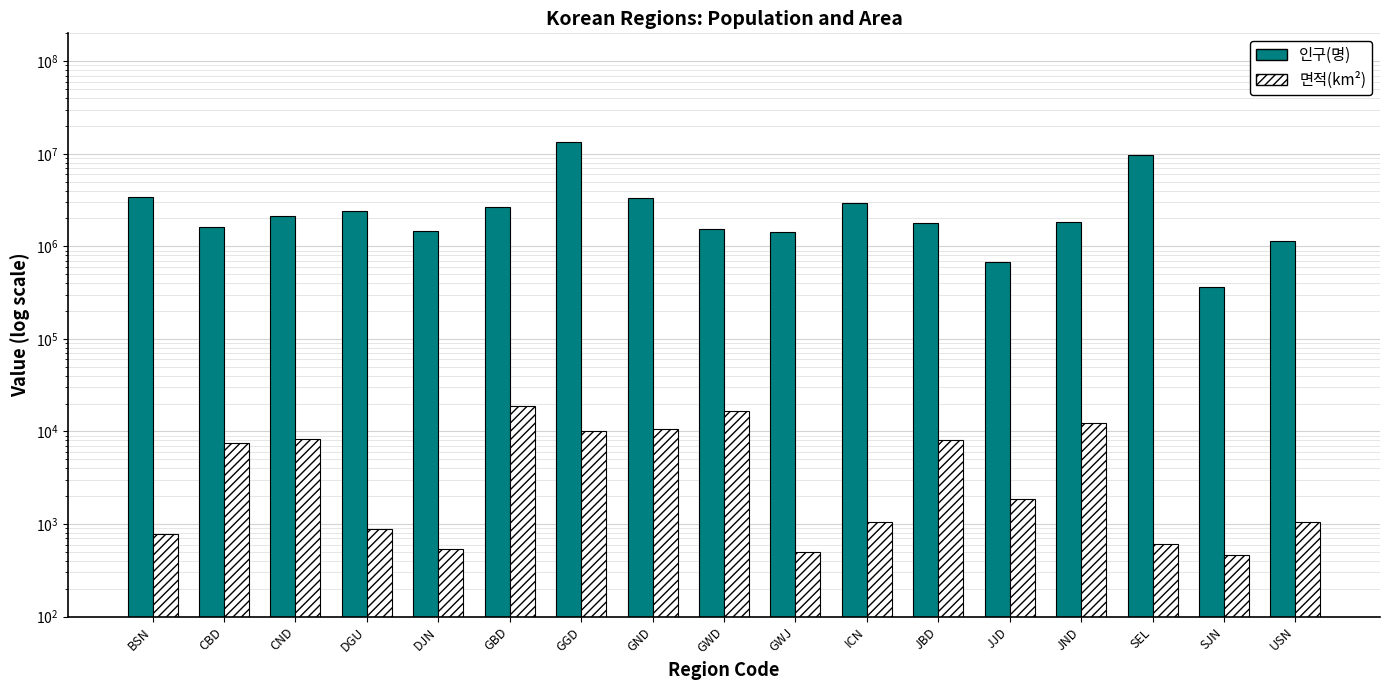

What is the greatest value displayed?

13530519.0